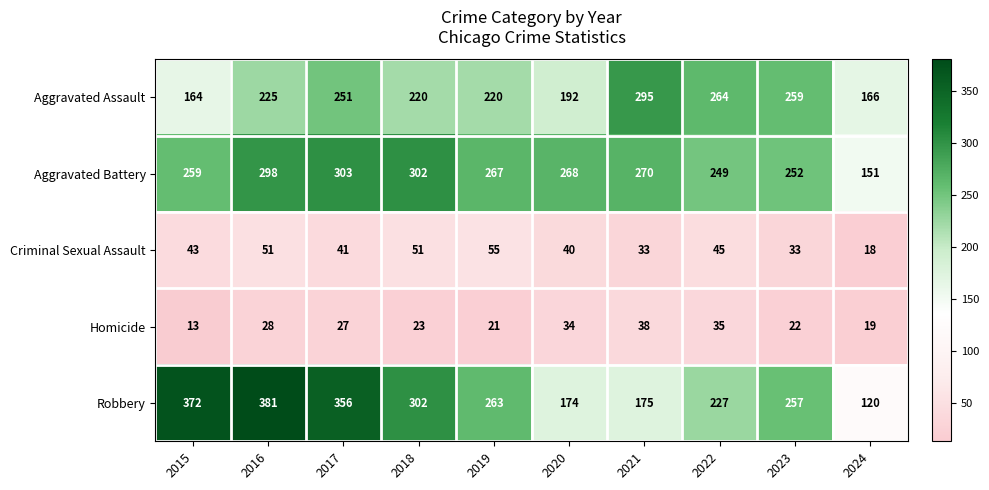

What is the difference between the Aggravated Assault values at 2021 and 2015?

131